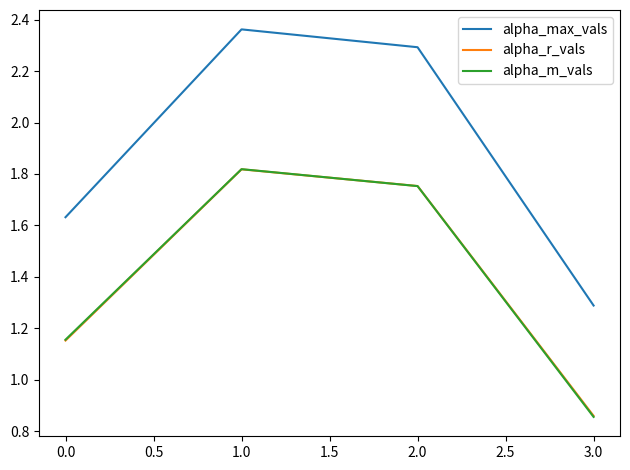

What position from the right is 1.0?

3